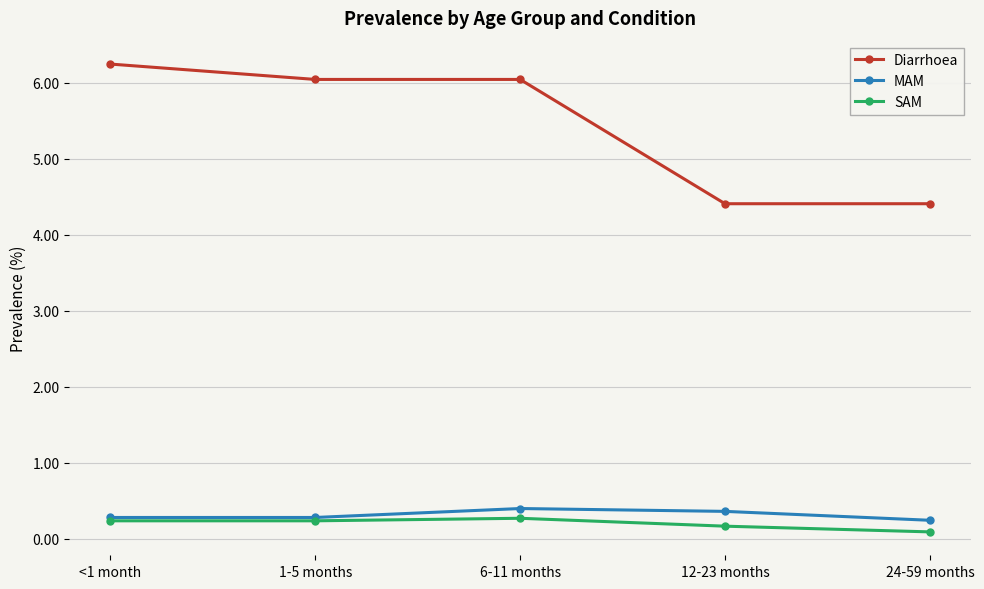

What is the difference between the second highest and second lowest values in the Diarrhoea series?

1.6